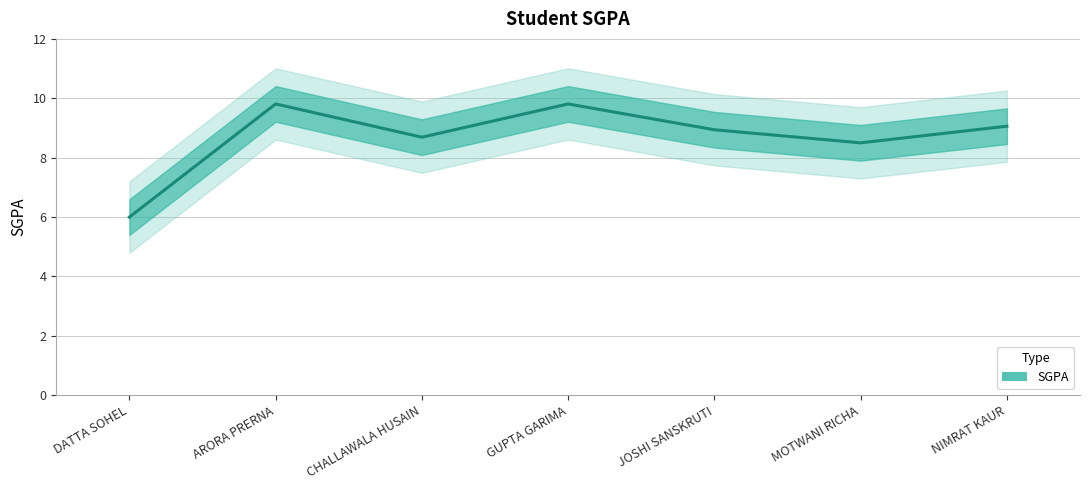

Is it true that the value at MOTWANI RICHA is 12.5?

False